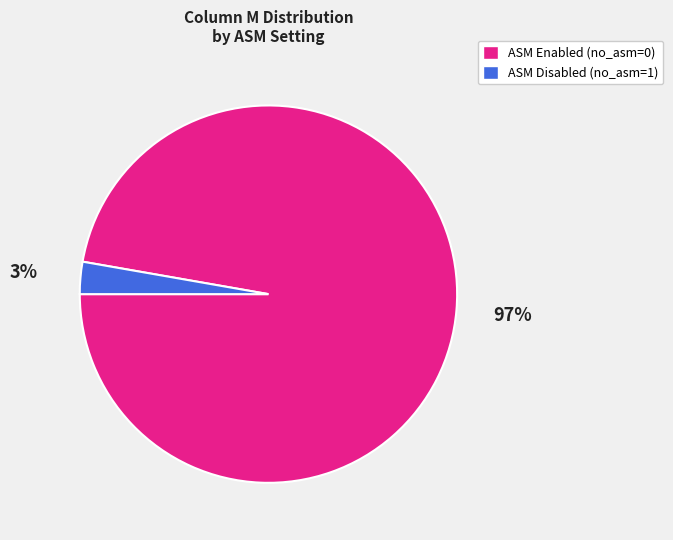

To the nearest percent, what is the average slice percentage?

50%